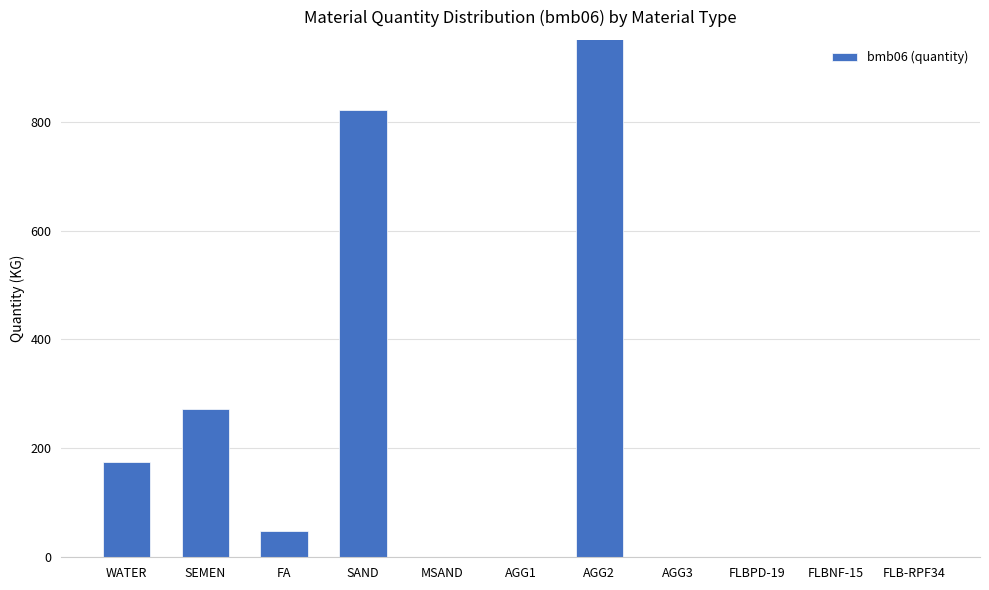

Does the chart contain any negative values?

No